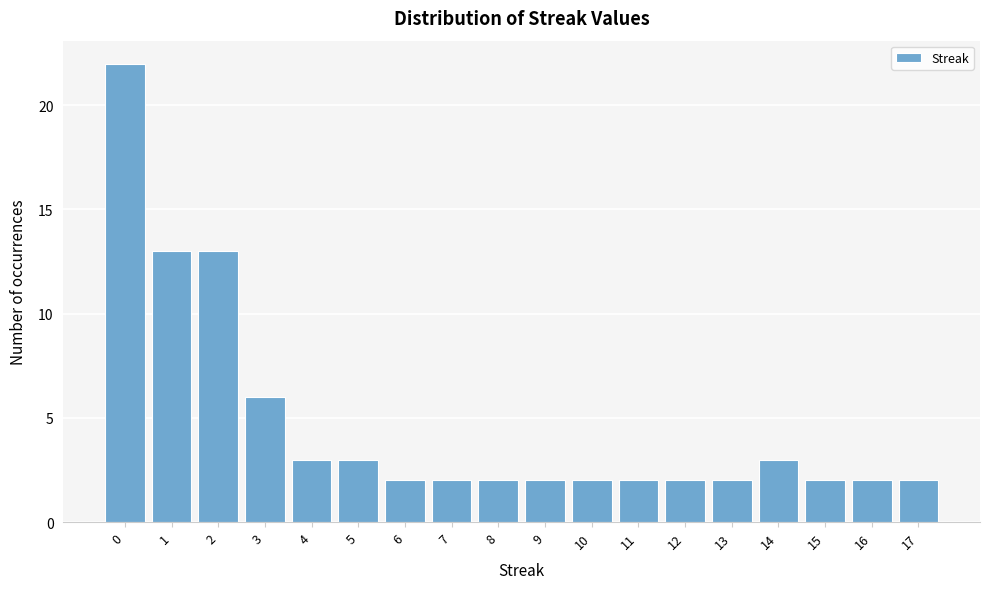

How tall is the bar that spans 5.5 to 6.5 on the x-axis? The values are not printed on the chart, so give them approximately, as read against the axis.

2